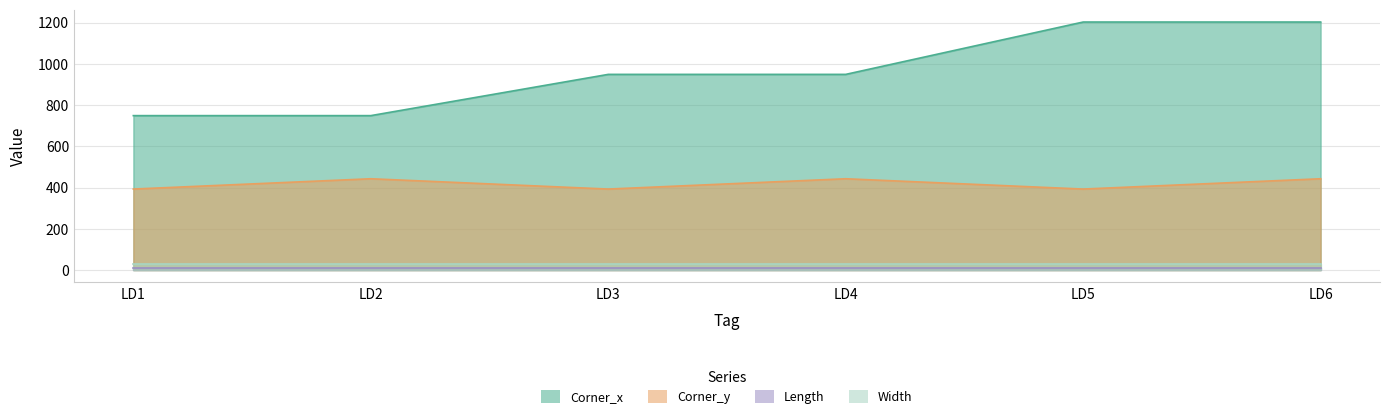

Which label corresponds to the smallest value in the chart?

LD1